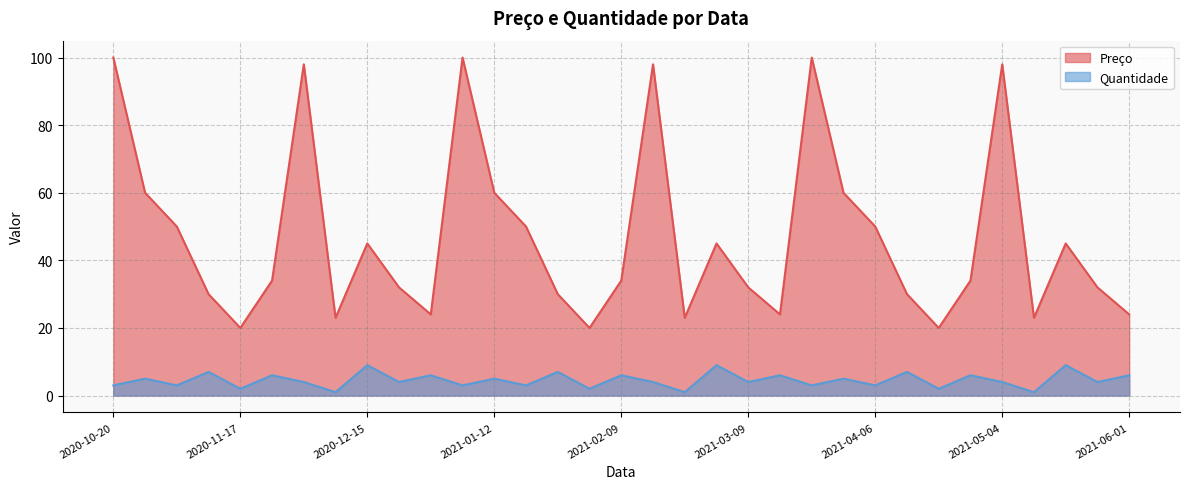

Reading left to right, list all the values displayed in this chart.

Preço: 100	60	50	30	20	34	98	23	45	32	24	100	60	50	30	20	34	98	23	45	32	24	100	60	50	30	20	34	98	23	45	32	24
Quantidade: 3	5	3	7	2	6	4	1	9	4	6	3	5	3	7	2	6	4	1	9	4	6	3	5	3	7	2	6	4	1	9	4	6